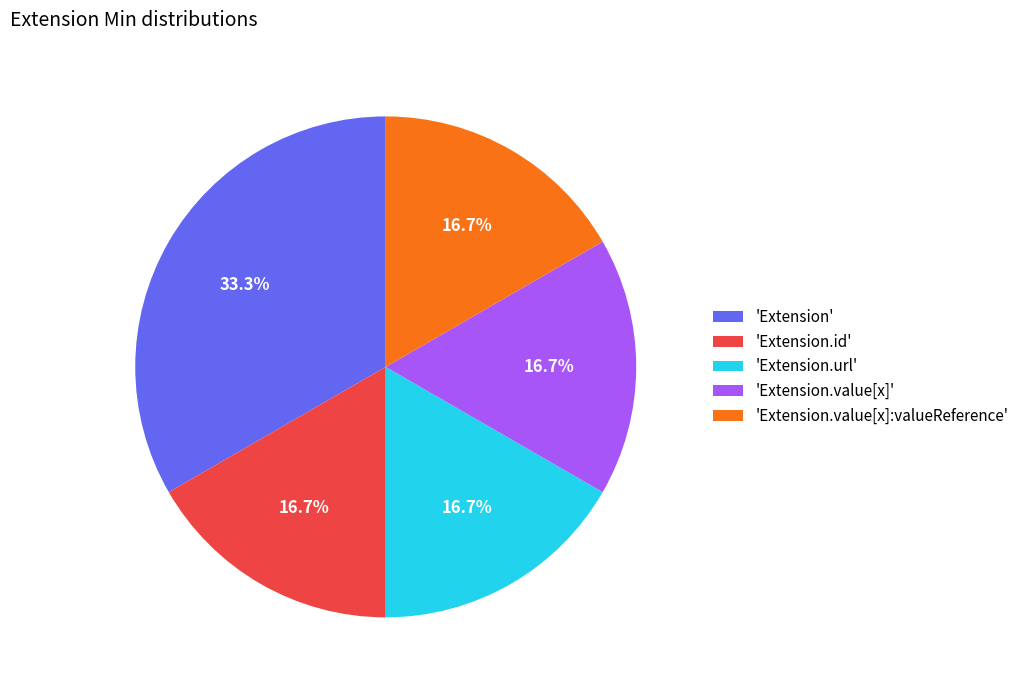

Which category has the biggest portion of the pie?

'Extension'